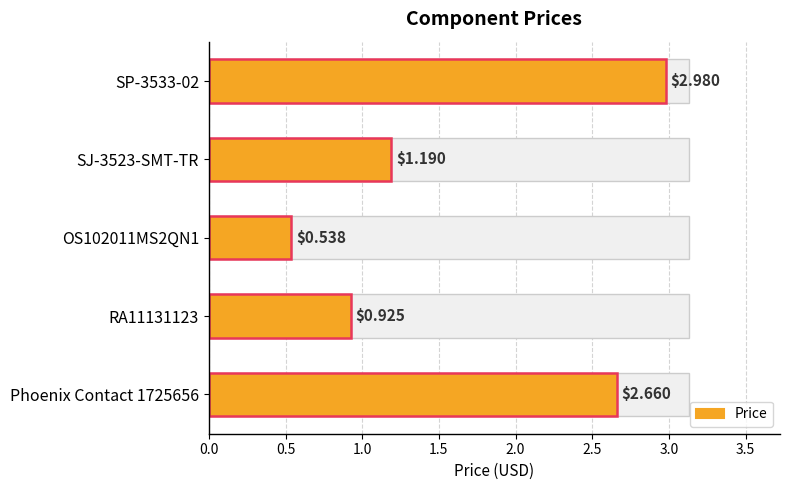

True or false: the data shows 0.5 at OS102011MS2QN1.

True